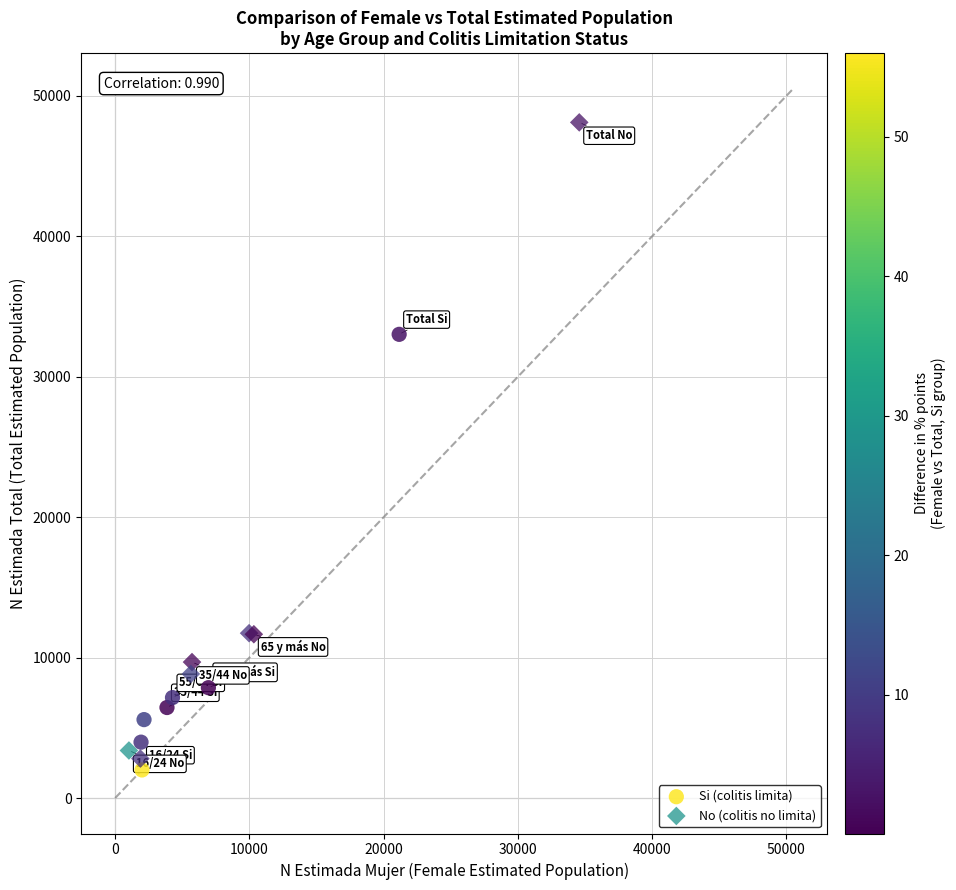

Which series has the widest spread of Y values?

No (colitis no limita)